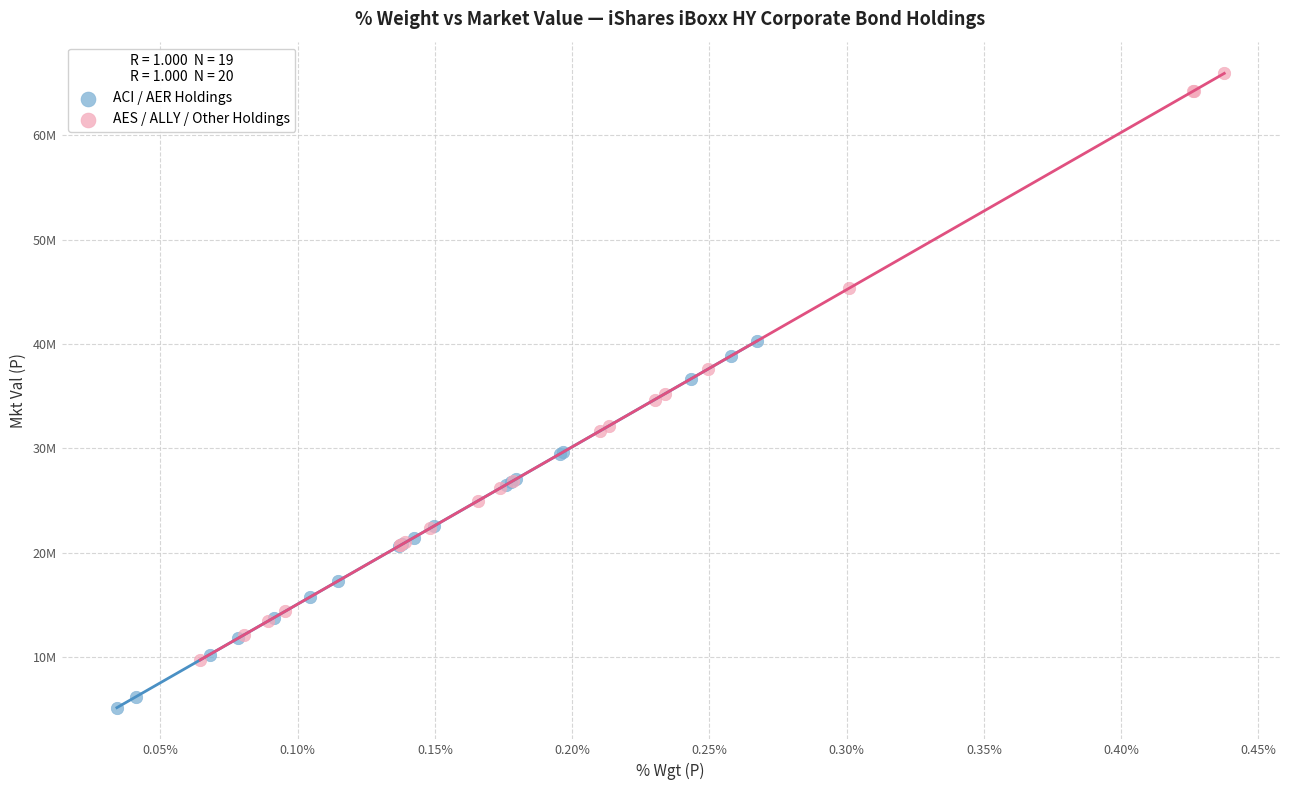

Which series has the widest spread of Y values?

AES / ALLY / Other Holdings